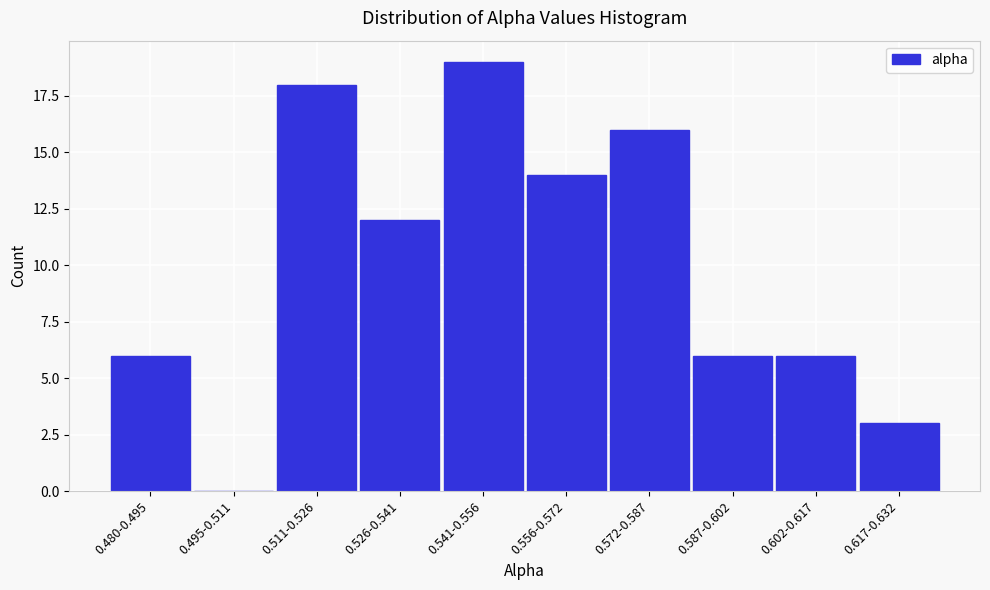

Reading left to right, extract all data points from this chart.

0.480-0.495=6	0.495-0.511=0	0.511-0.526=18	0.526-0.541=12	0.541-0.556=19	0.556-0.572=14	0.572-0.587=16	0.587-0.602=6	0.602-0.617=6	0.617-0.632=3